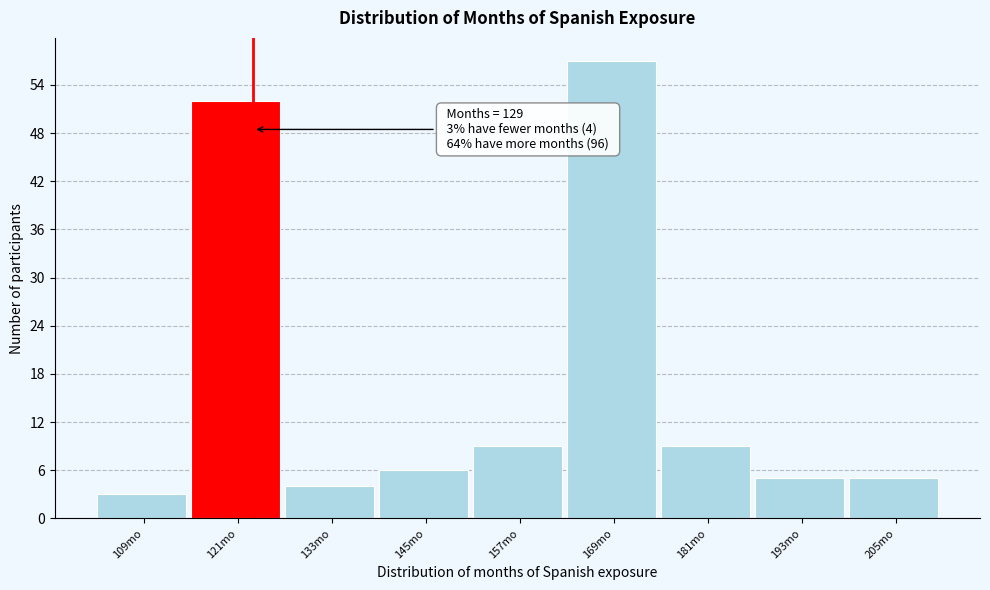

Reading left to right, transcribe all the data shown in this chart.

3	52	4	6	9	57	9	5	5